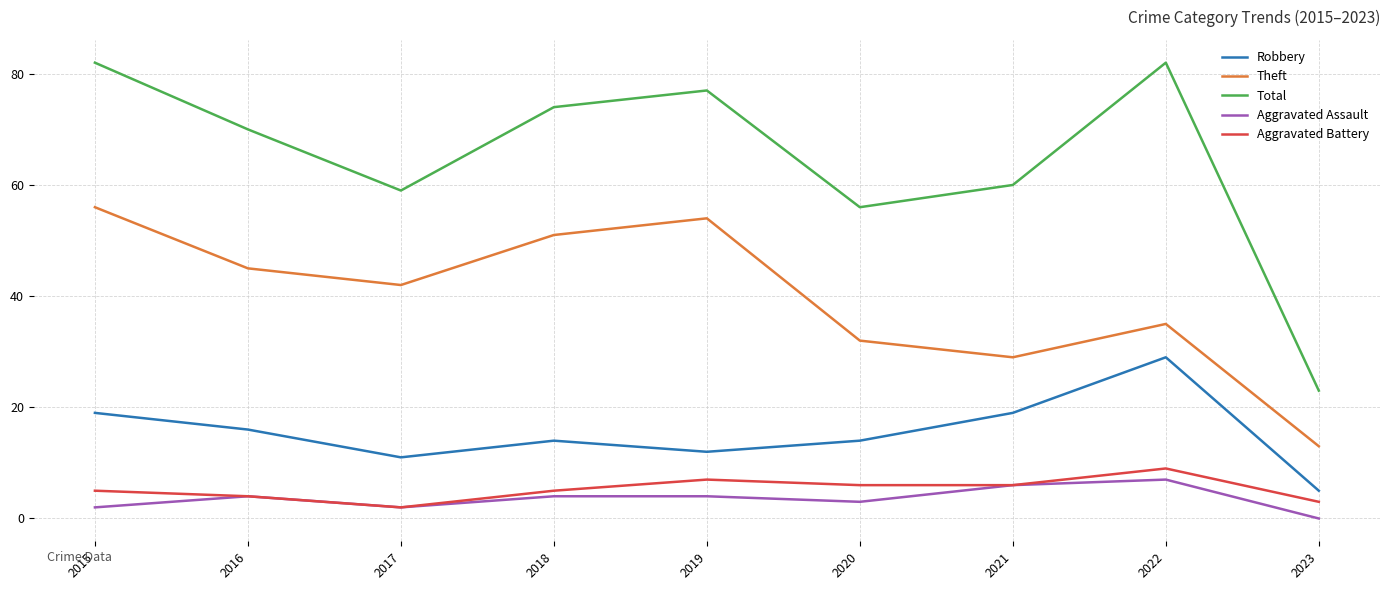

True or false: Theft has more than 1 interior local peaks.

True